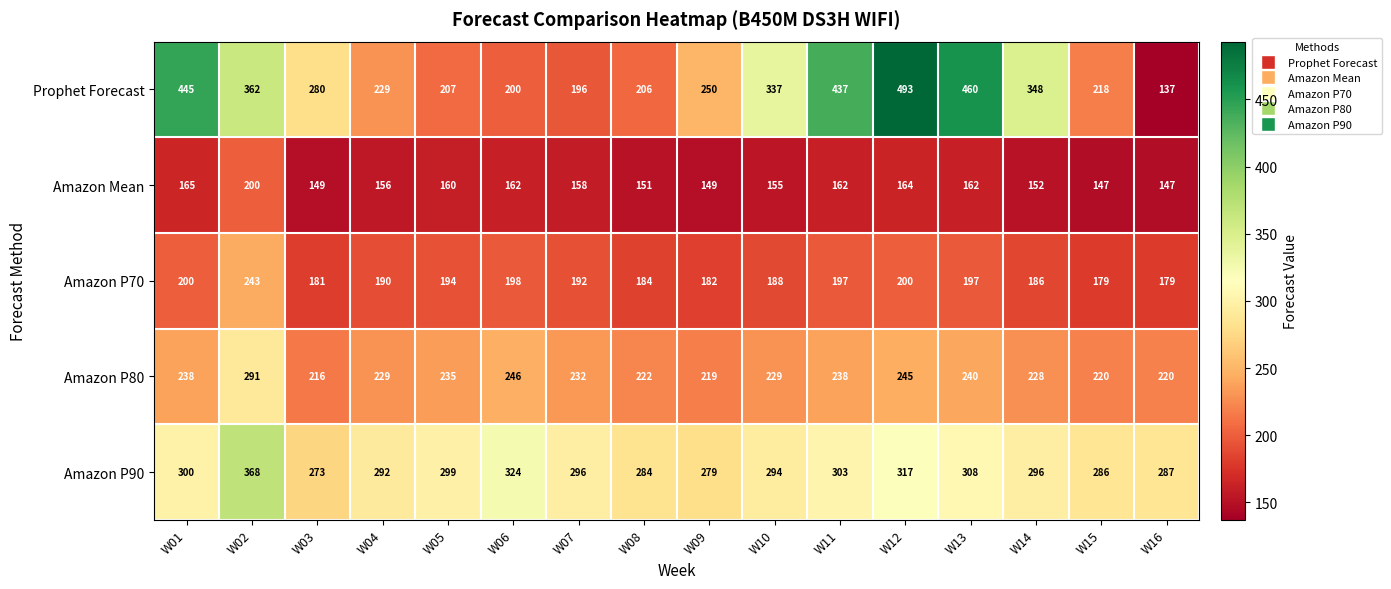

Which series has the largest total across all categories?

Amazon P90